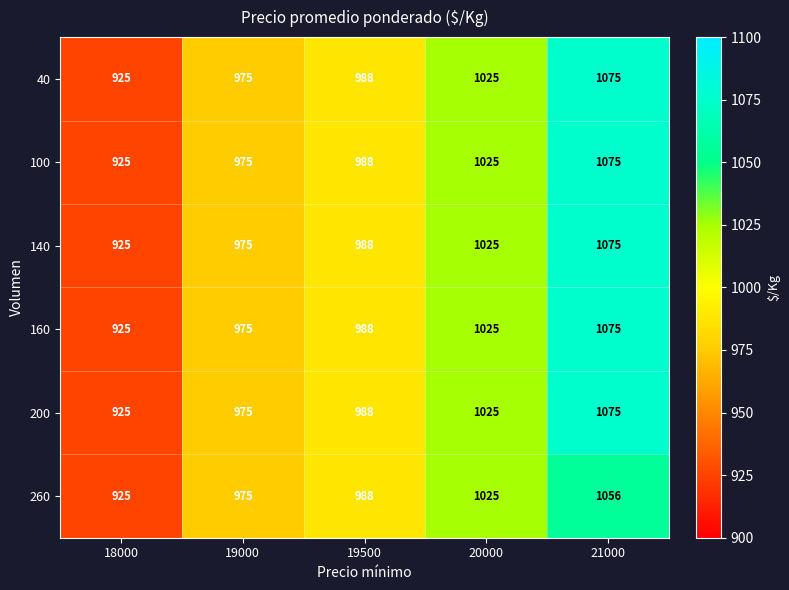

What is the sum of the 200 values at 21000 and 19500?

2063